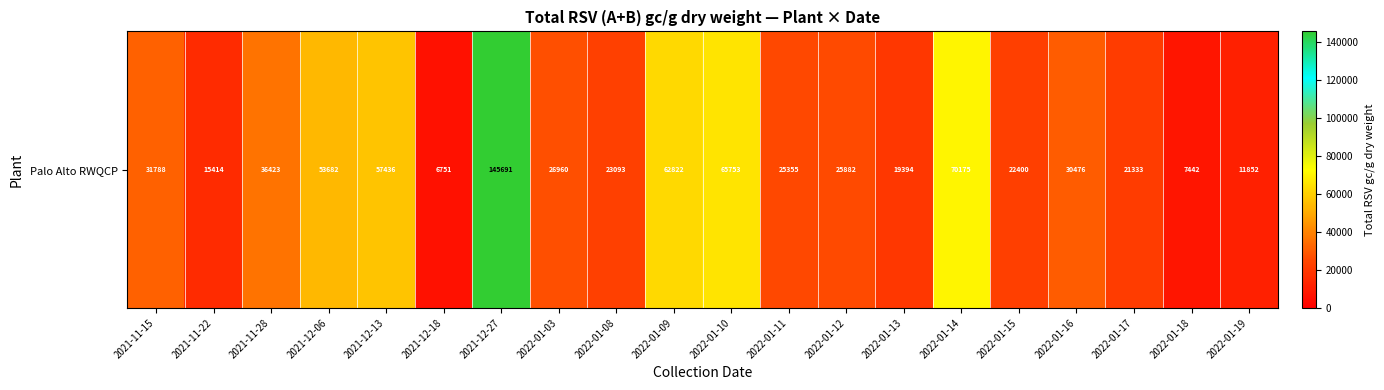

Between 2021-11-22 and 2022-01-12, which is larger?

2022-01-12